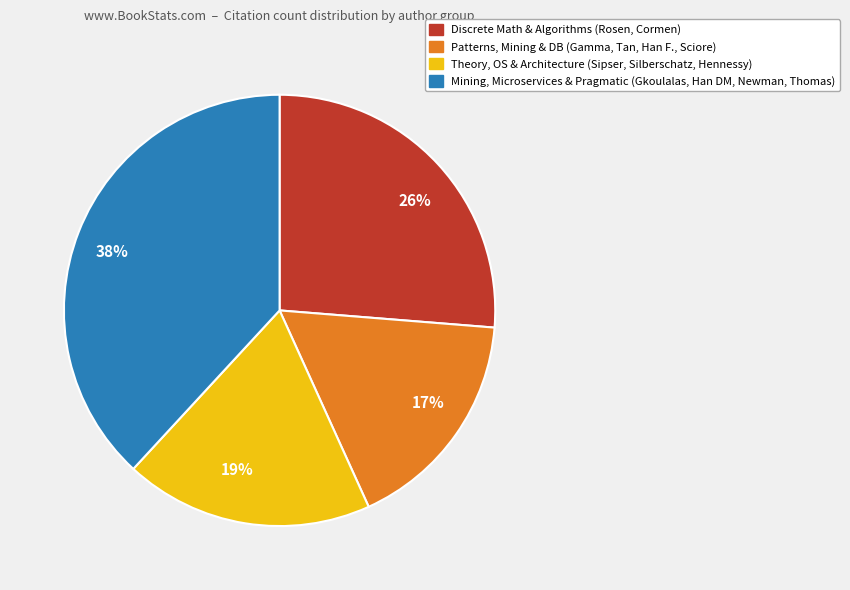

Between 26% and 17%, which is larger?

26%